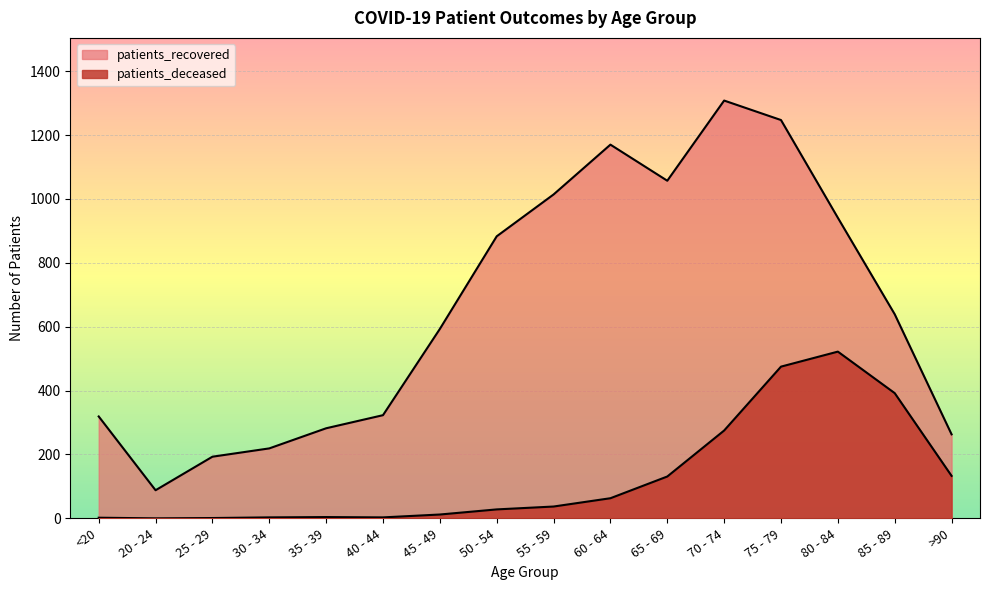

What is the maximum value for patients_recovered?

1308